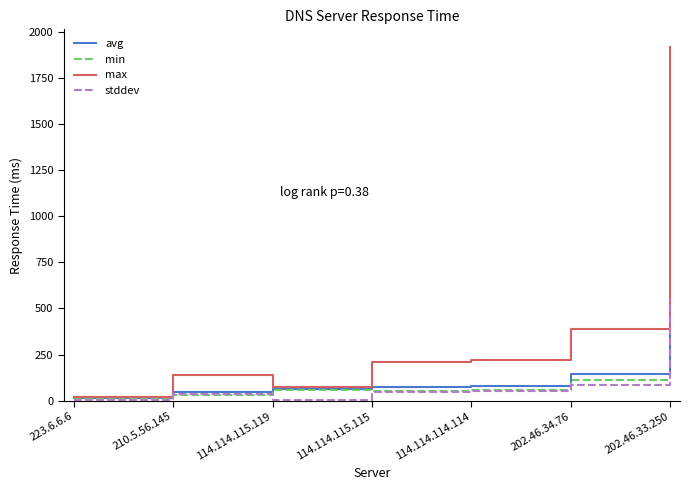

What is the total value across all series at 114.114.114.114?

407.9